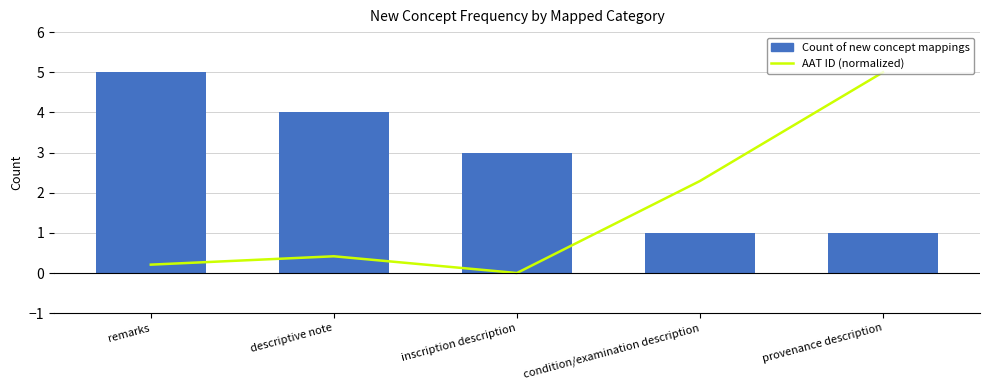

What is the spread (max minus min) of values at remarks?

4.8